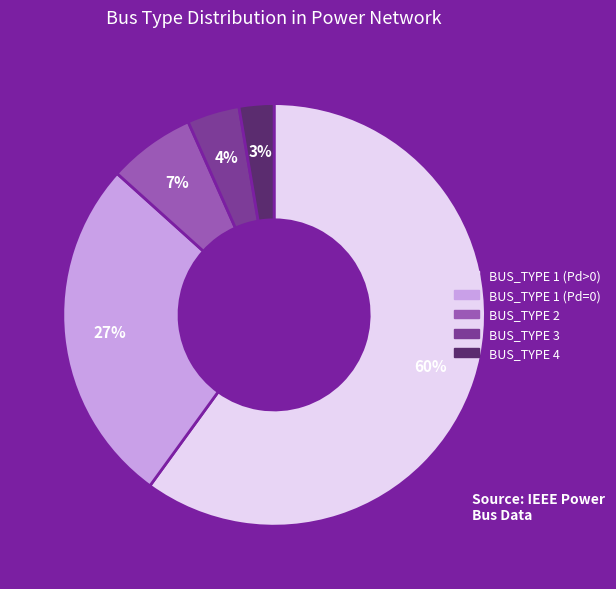

How many segments does this pie chart have?

5